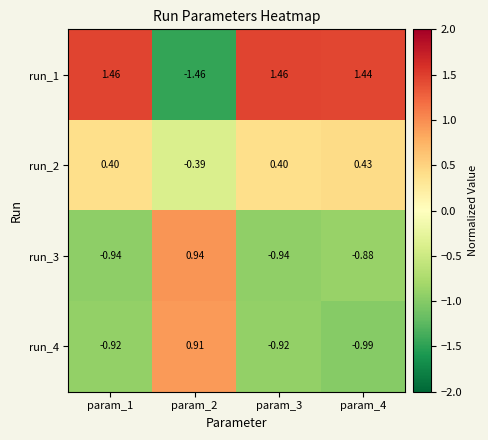

Reading right to left, transcribe all the data shown in this chart.

run_1: param_4=1.4	param_3=1.5	param_2=-1.5	param_1=1.5
run_2: param_4=0.4	param_3=0.4	param_2=-0.4	param_1=0.4
run_3: param_4=-0.9	param_3=-0.9	param_2=0.9	param_1=-0.9
run_4: param_4=-1.0	param_3=-0.9	param_2=0.9	param_1=-0.9